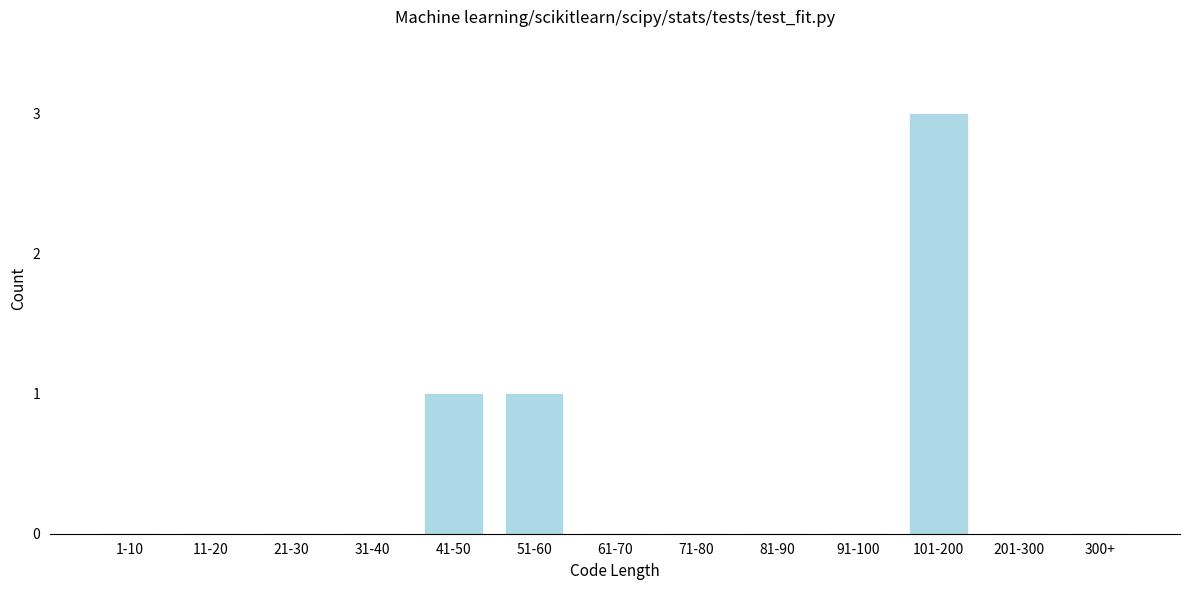

Reading right to left, what are all the values shown in this chart?

300+=0	201-300=0	101-200=3	91-100=0	81-90=0	71-80=0	61-70=0	51-60=1	41-50=1	31-40=0	21-30=0	11-20=0	1-10=0